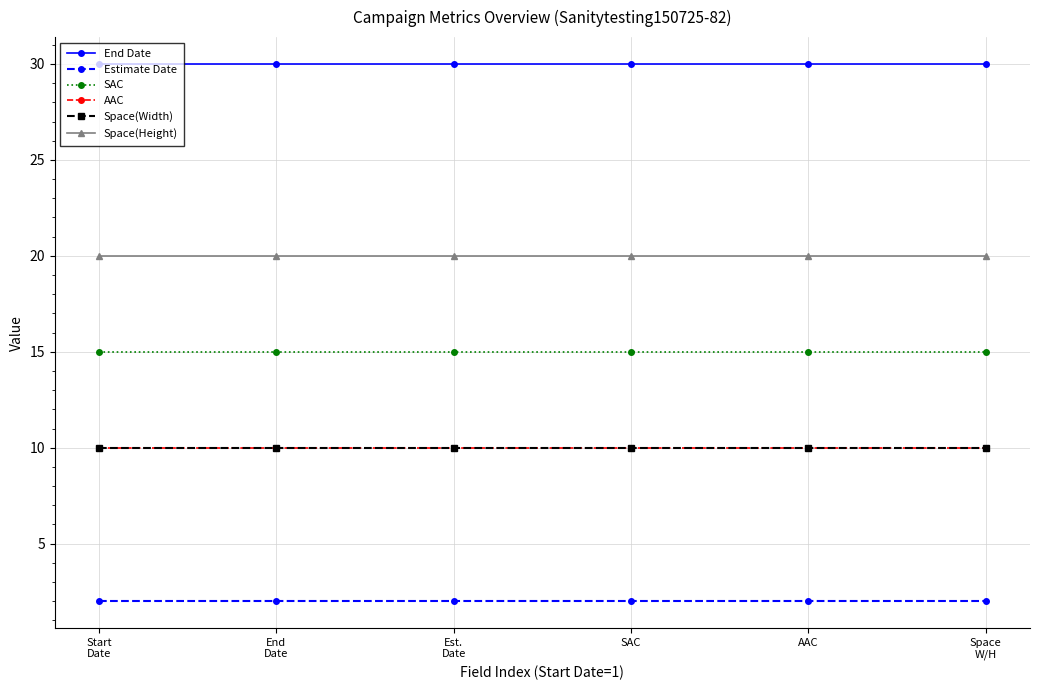

True or false: AAC has more than 0 interior local peaks.

False